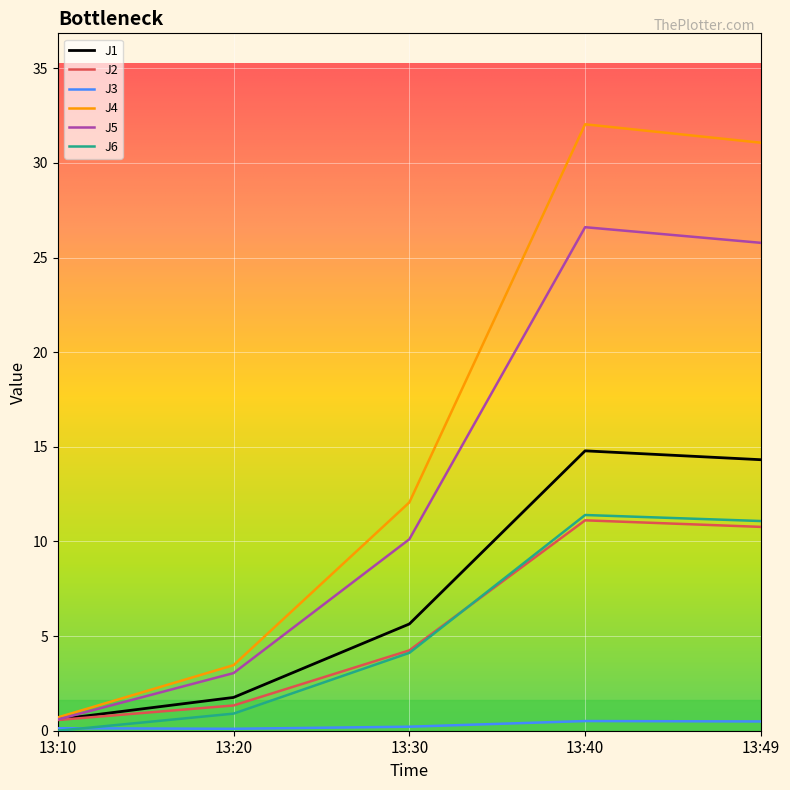

Which series has the largest total across all categories?

J4